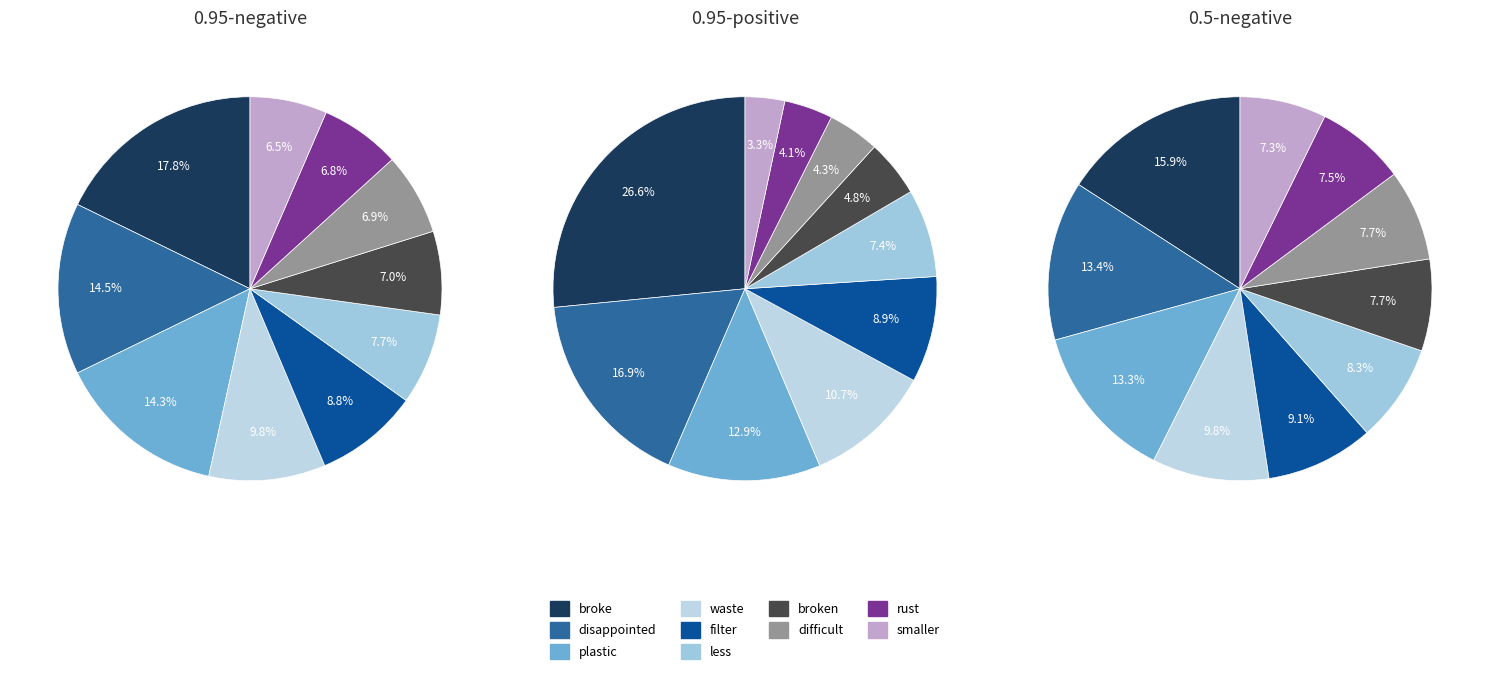

Does any single category account for the majority?

No